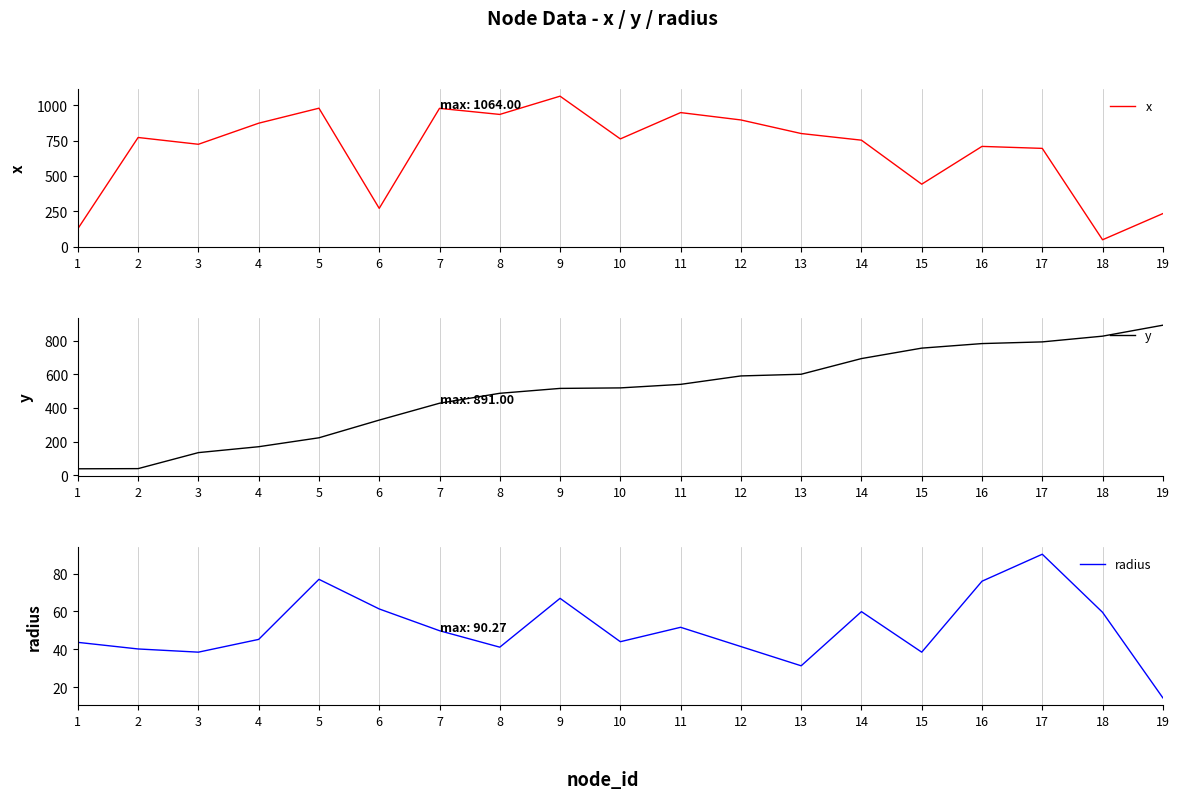

Which category has the lowest value in the radius series?

19